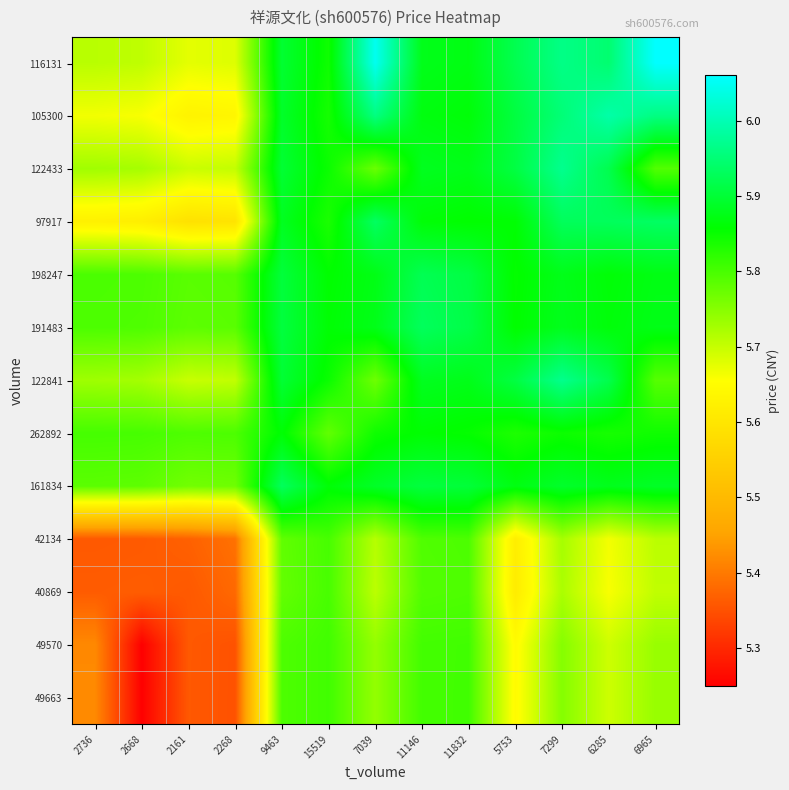

Reading left to right, list all the values displayed in this chart.

49663: 2736=5.4	2668=5.3	2161=5.4	2268=5.4	9463=5.8	15519=5.8	7039=5.7	11146=5.8	11832=5.8	5753=5.6	7299=5.8	6285=5.7	6965=5.7
49570: 2736=5.4	2668=5.3	2161=5.4	2268=5.4	9463=5.8	15519=5.8	7039=5.7	11146=5.8	11832=5.8	5753=5.6	7299=5.8	6285=5.7	6965=5.7
40869: 2736=5.4	2668=5.4	2161=5.4	2268=5.4	9463=5.8	15519=5.8	7039=5.7	11146=5.8	11832=5.8	5753=5.6	7299=5.7	6285=5.7	6965=5.7
42134: 2736=5.4	2668=5.4	2161=5.4	2268=5.4	9463=5.8	15519=5.8	7039=5.7	11146=5.8	11832=5.8	5753=5.6	7299=5.7	6285=5.7	6965=5.7
161834: 2736=5.8	2668=5.8	2161=5.8	2268=5.8	9463=5.9	15519=5.9	7039=5.9	11146=5.9	11832=5.9	5753=5.9	7299=5.9	6285=5.9	6965=5.9
262892: 2736=5.8	2668=5.8	2161=5.8	2268=5.8	9463=5.9	15519=5.8	7039=5.8	11146=5.9	11832=5.9	5753=5.8	7299=5.8	6285=5.8	6965=5.8
122841: 2736=5.7	2668=5.7	2161=5.7	2268=5.7	9463=5.9	15519=5.8	7039=5.8	11146=5.9	11832=5.9	5753=5.9	7299=6.0	6285=5.9	6965=5.8
191483: 2736=5.8	2668=5.8	2161=5.8	2268=5.8	9463=5.9	15519=5.9	7039=5.9	11146=5.9	11832=5.9	5753=5.9	7299=5.9	6285=5.9	6965=5.9
198247: 2736=5.8	2668=5.8	2161=5.8	2268=5.8	9463=5.9	15519=5.9	7039=5.9	11146=5.9	11832=5.9	5753=5.9	7299=5.9	6285=5.9	6965=5.9
97917: 2736=5.6	2668=5.6	2161=5.6	2268=5.6	9463=5.9	15519=5.8	7039=5.9	11146=5.9	11832=5.9	5753=5.9	7299=5.9	6285=5.9	6965=5.9
122433: 2736=5.7	2668=5.7	2161=5.7	2268=5.7	9463=5.9	15519=5.8	7039=5.8	11146=5.9	11832=5.9	5753=5.9	7299=6.0	6285=5.9	6965=5.8
105300: 2736=5.7	2668=5.7	2161=5.6	2268=5.6	9463=5.9	15519=5.8	7039=6.0	11146=5.9	11832=5.9	5753=5.9	7299=6.0	6285=6.0	6965=6.0
116131: 2736=5.7	2668=5.7	2161=5.7	2268=5.7	9463=5.9	15519=5.8	7039=6.0	11146=5.9	11832=5.9	5753=5.9	7299=6.0	6285=5.9	6965=6.1